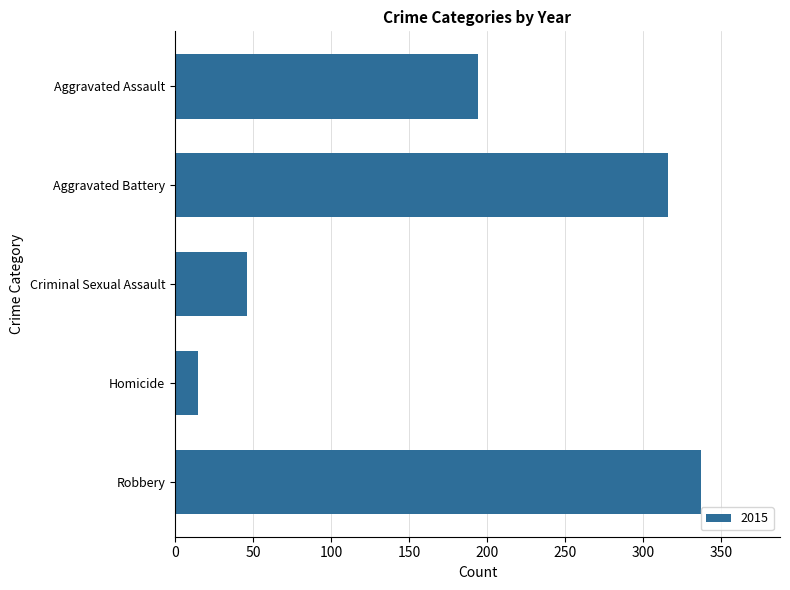

What is the difference between the values at Aggravated Assault and Homicide?

179